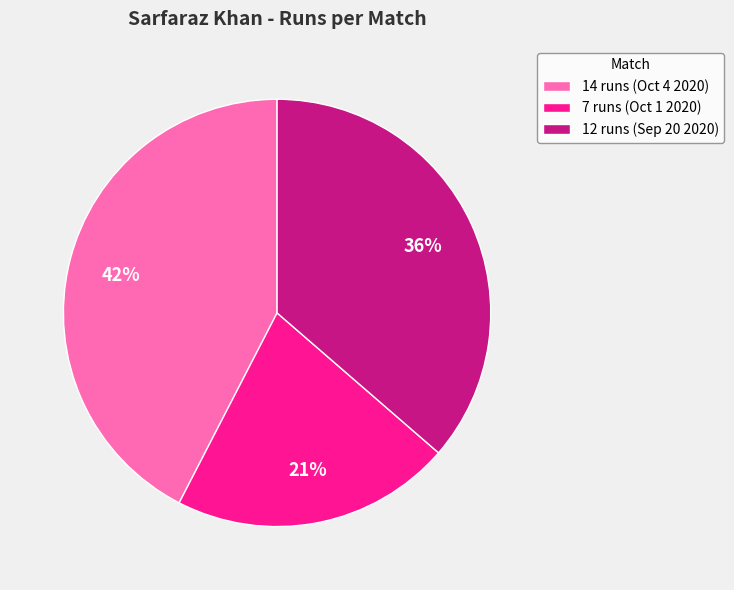

What is the ratio of the value at 7 runs (Oct 1 2020) to the value at 14 runs (Oct 4 2020)?

0.5